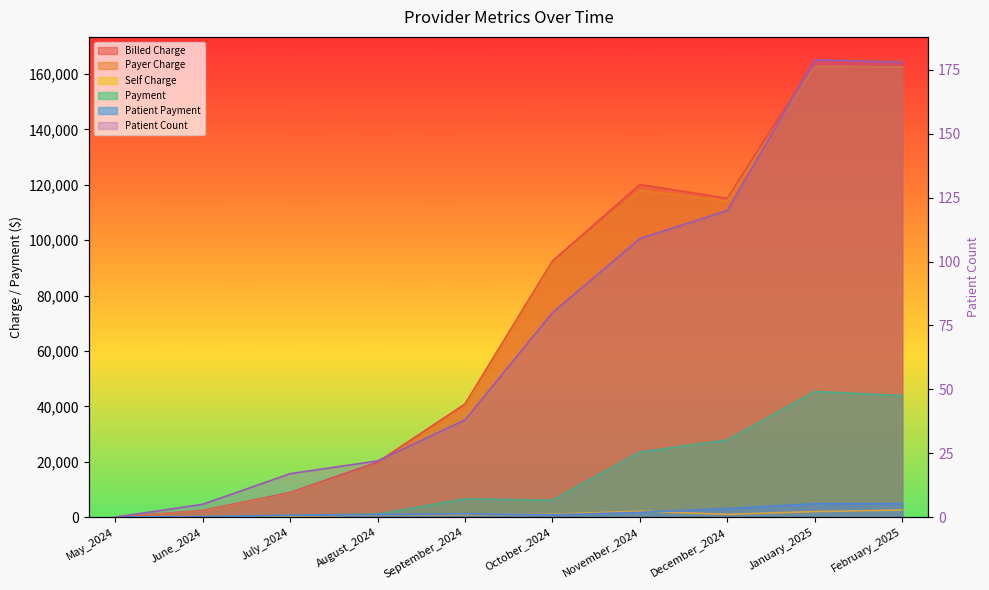

How many categories are shown in the chart?

10